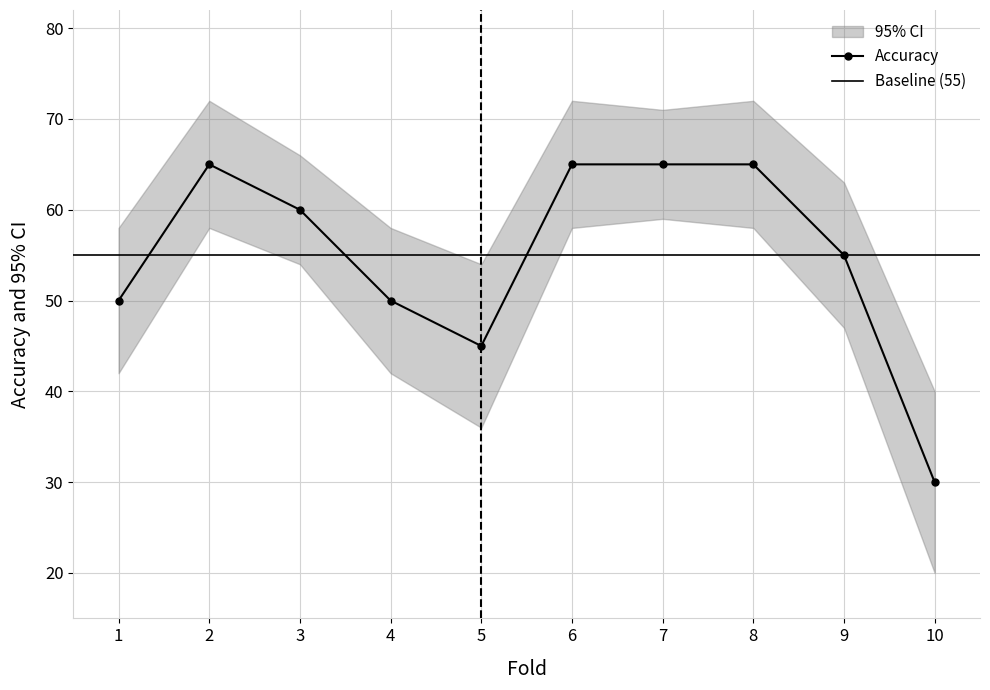

Where is the first local minimum?

5